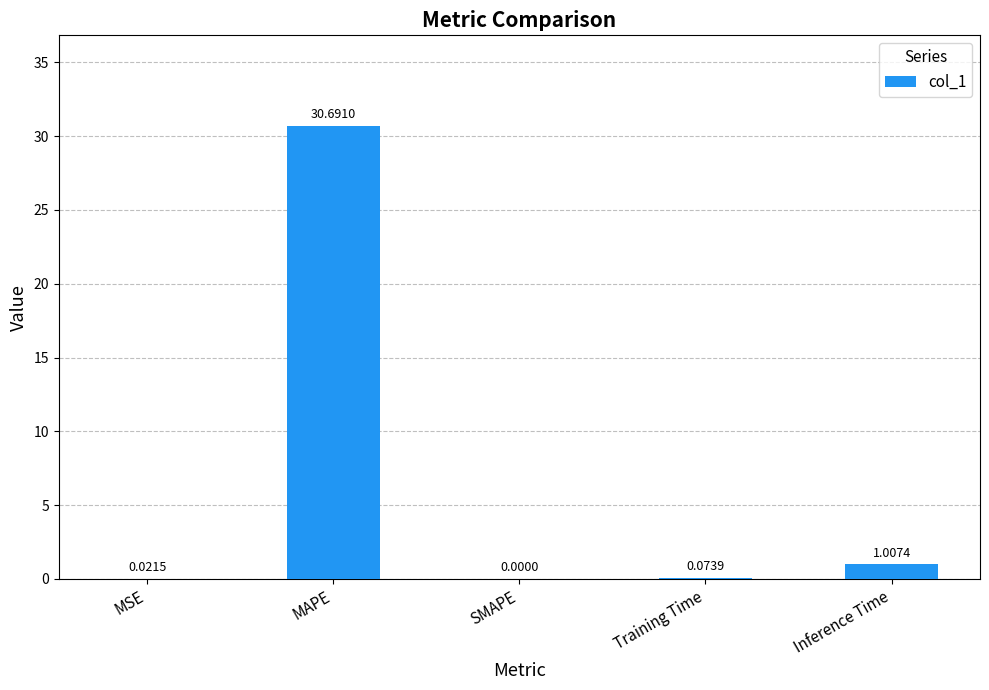

What is the change in value from MSE to MAPE?

+30.7